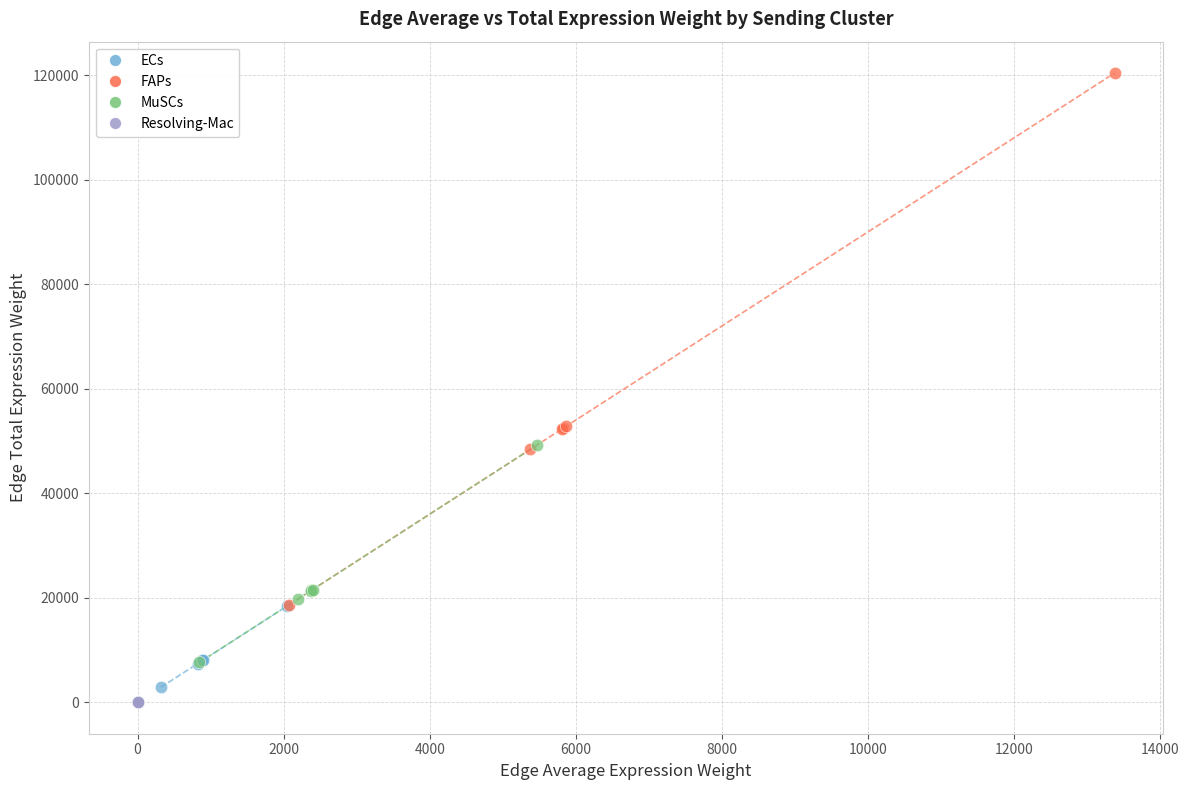

Which series has the widest spread of Y values?

FAPs